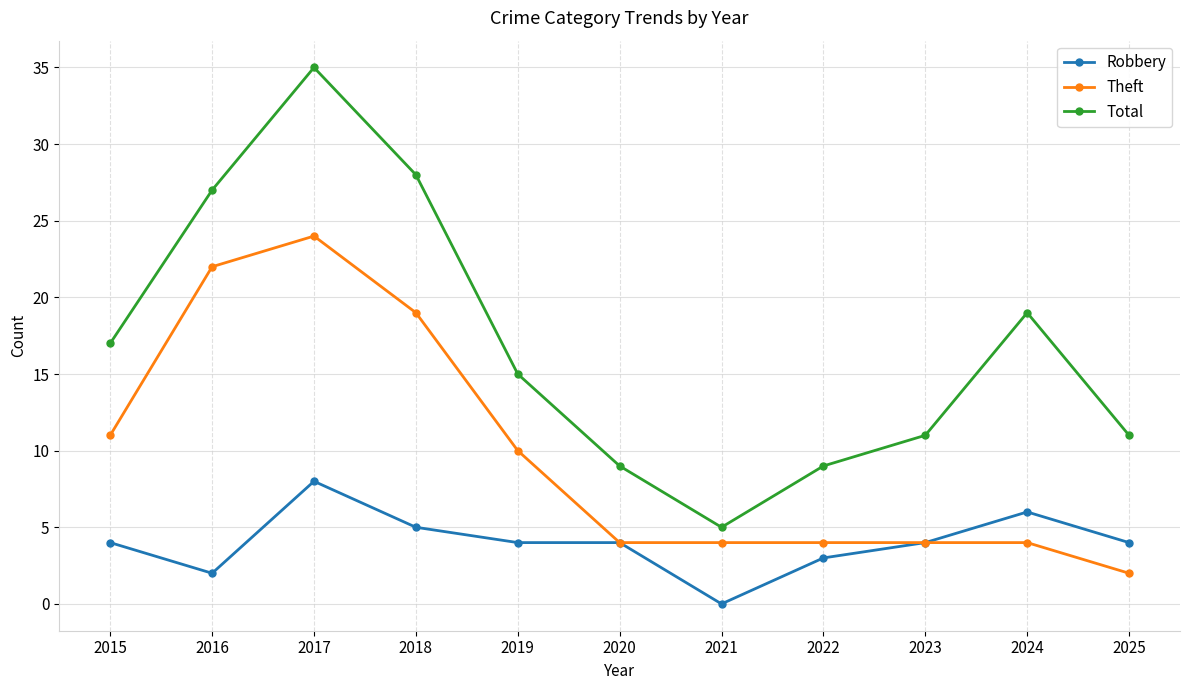

Rank the series by their average value, from lowest to highest.

Robbery, Theft, Total